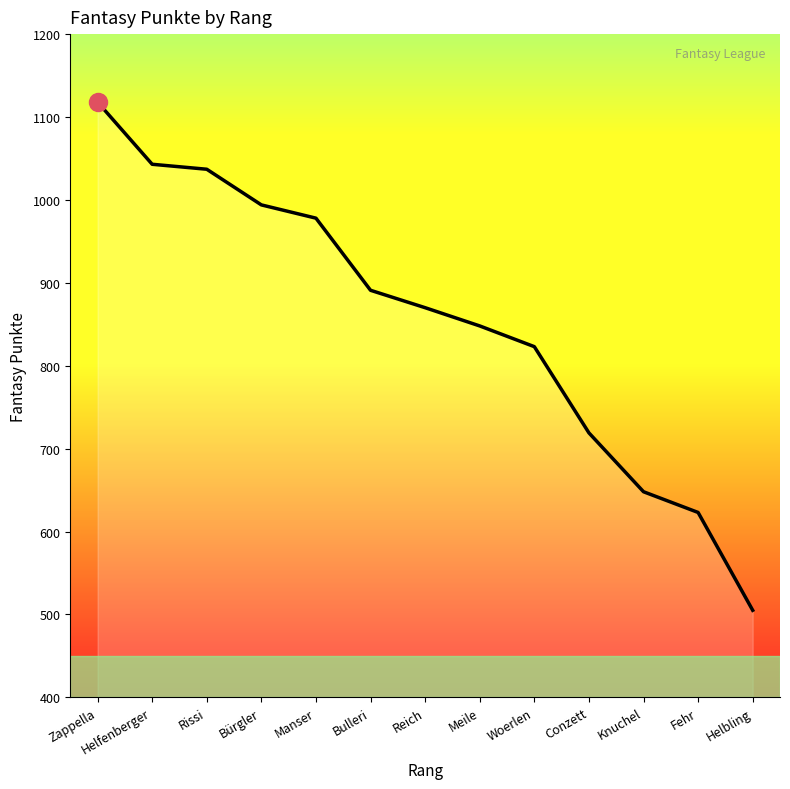

What is the change in value from Helfenberger to Woerlen?

-220